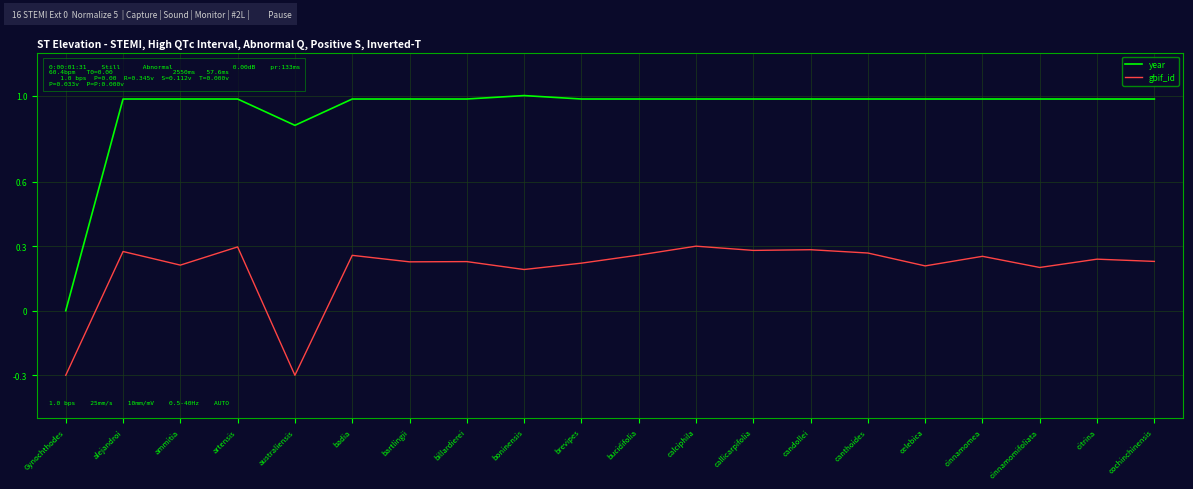

What position from the left is calciphila?

12